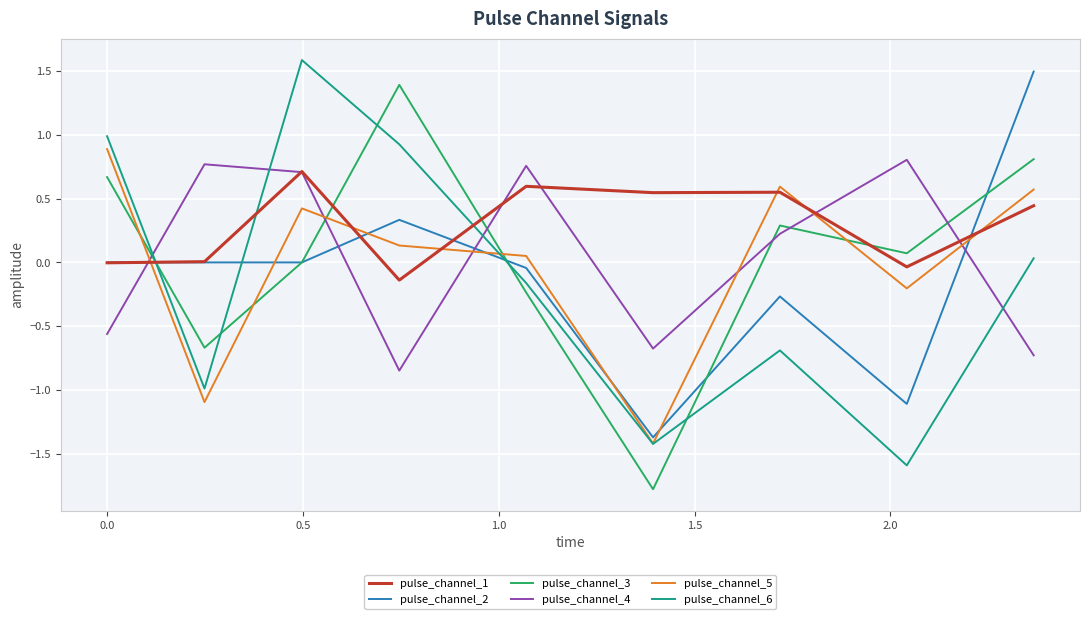

What is the smallest value displayed?

-1.8